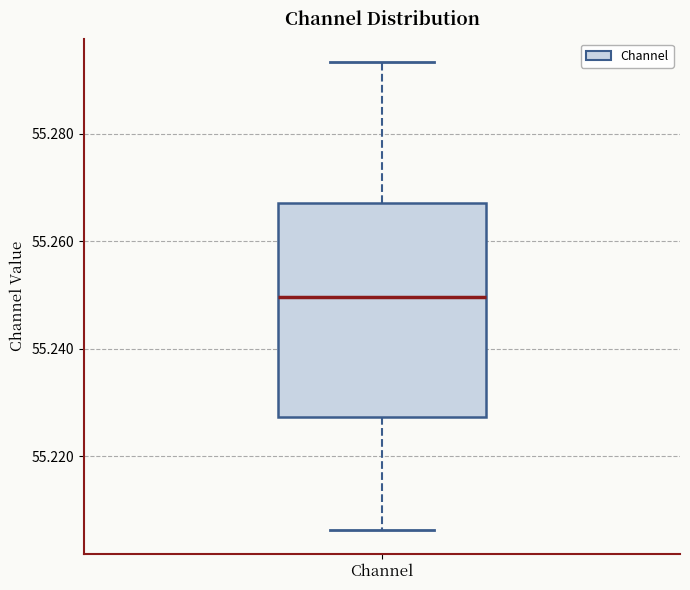

Read this box plot against the y-axis: the position of the median line, the range covered by the box, and the ends of both whiskers. The values are not printed on the chart, so give them approximately, as read against the axis.

median 55.250, box 55.228 to 55.268, whiskers 55.206 to 55.294